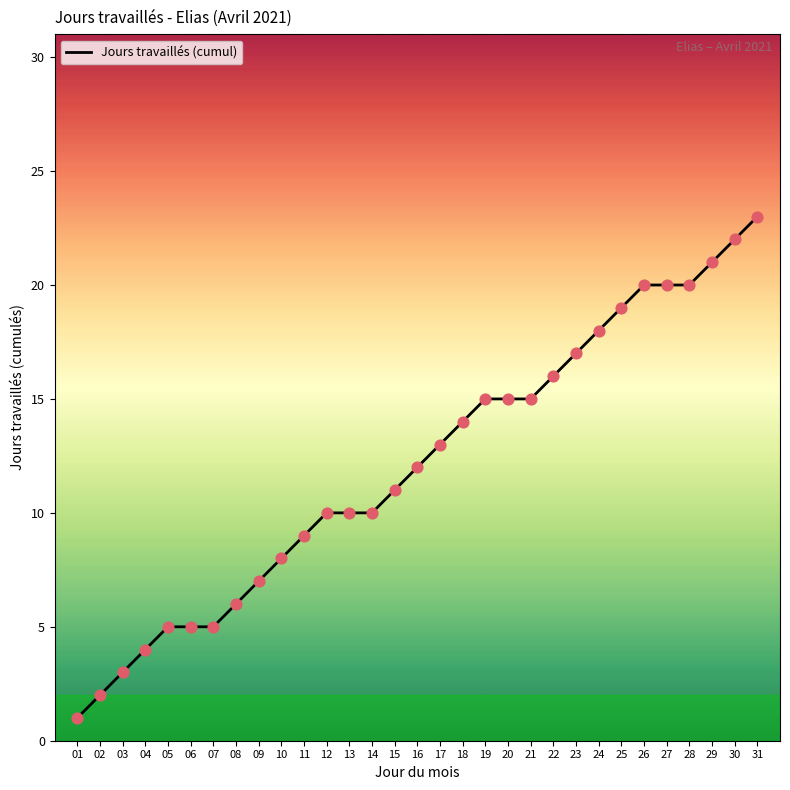

Approximately how many times larger is the value at 08 compared to 27?

0.3